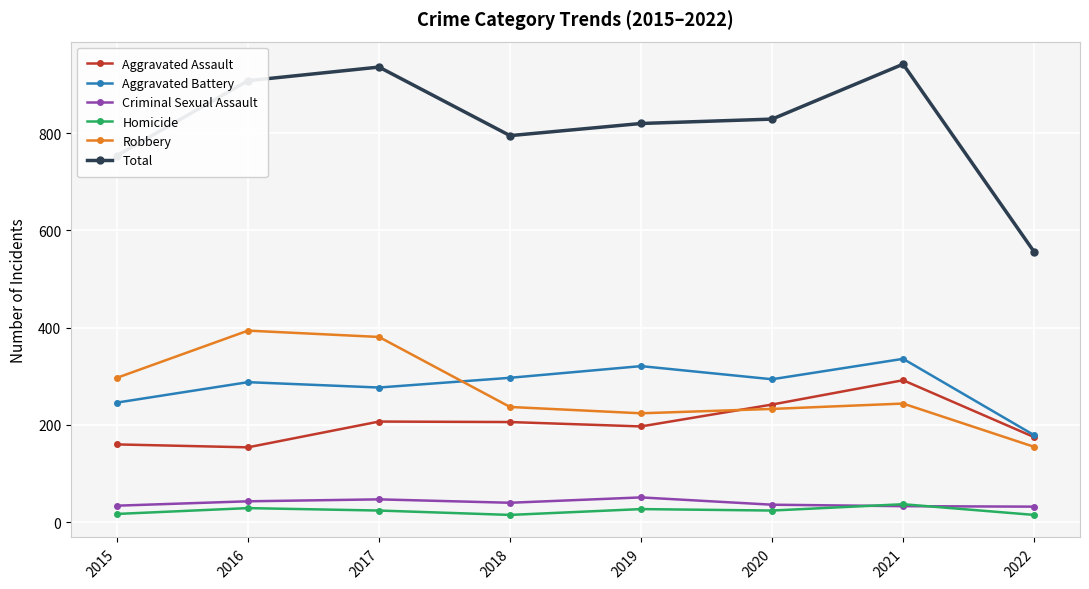

Which series has the widest spread of values?

Total